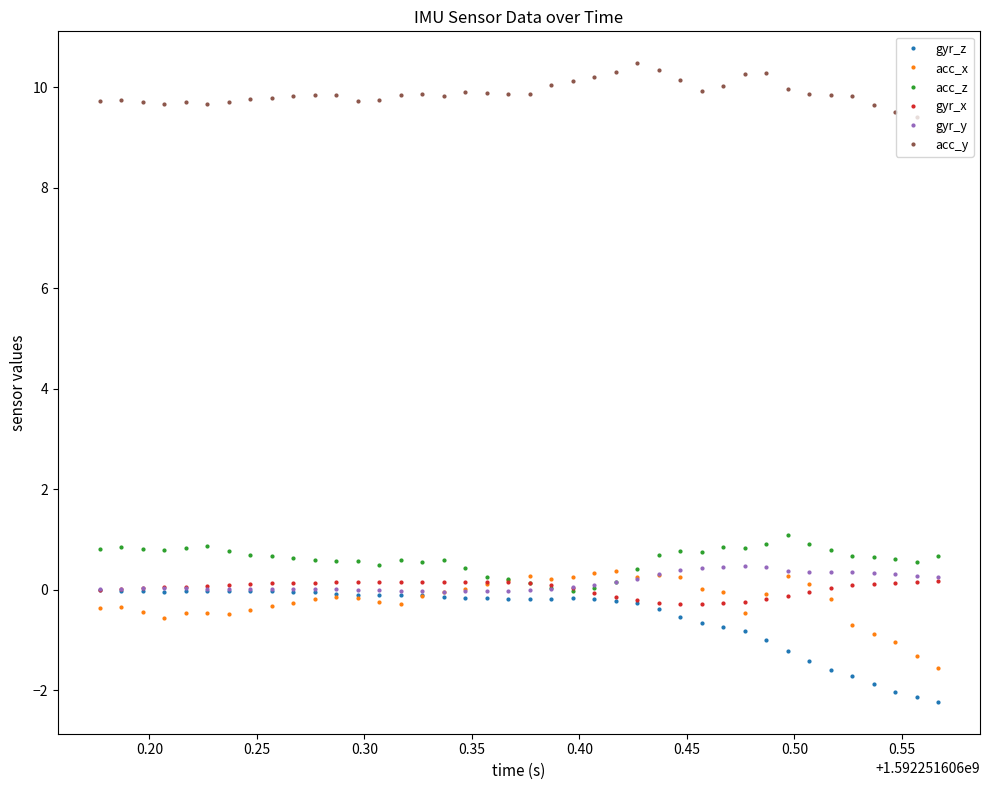

True or false: acc_y and acc_x intersect in this chart.

False